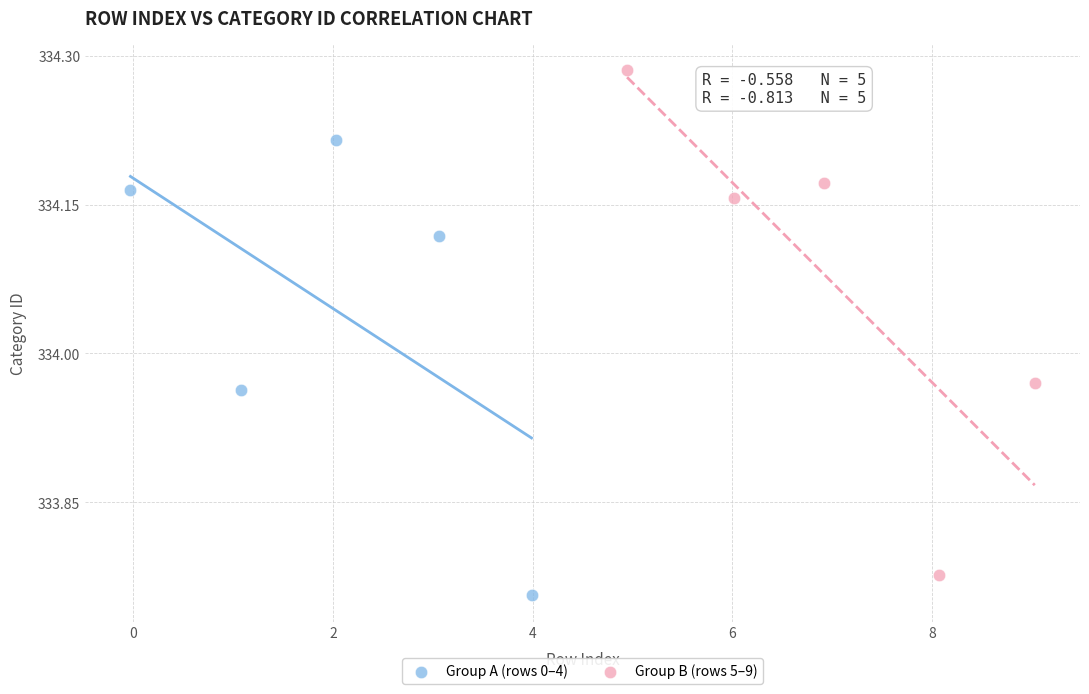

What are all the series names shown in the legend?

Group A (rows 0–4), Group B (rows 5–9)